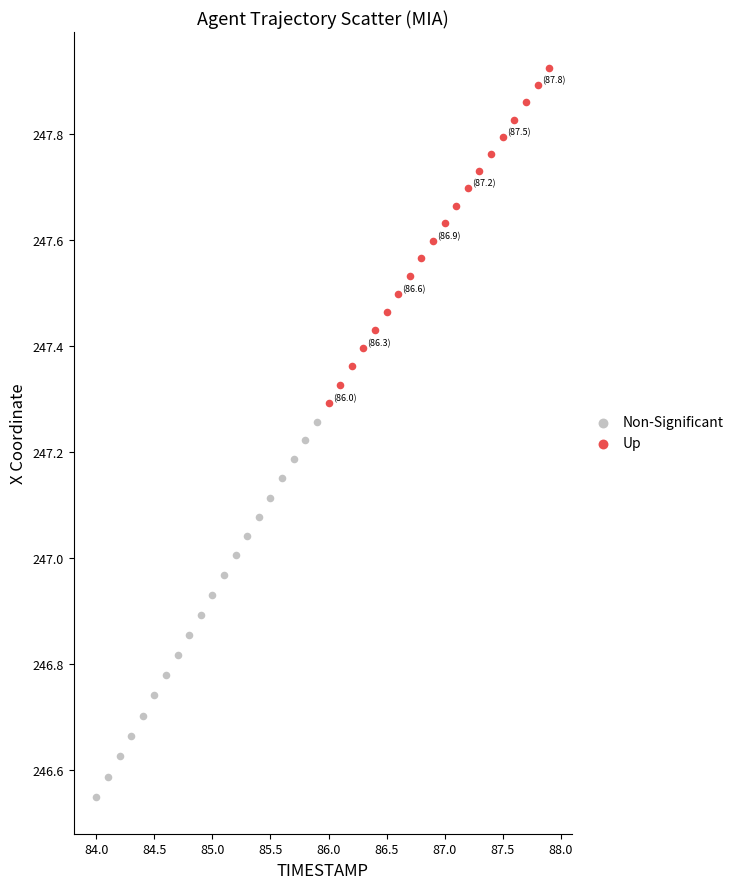

Which series reaches the maximum Y coordinate?

Up